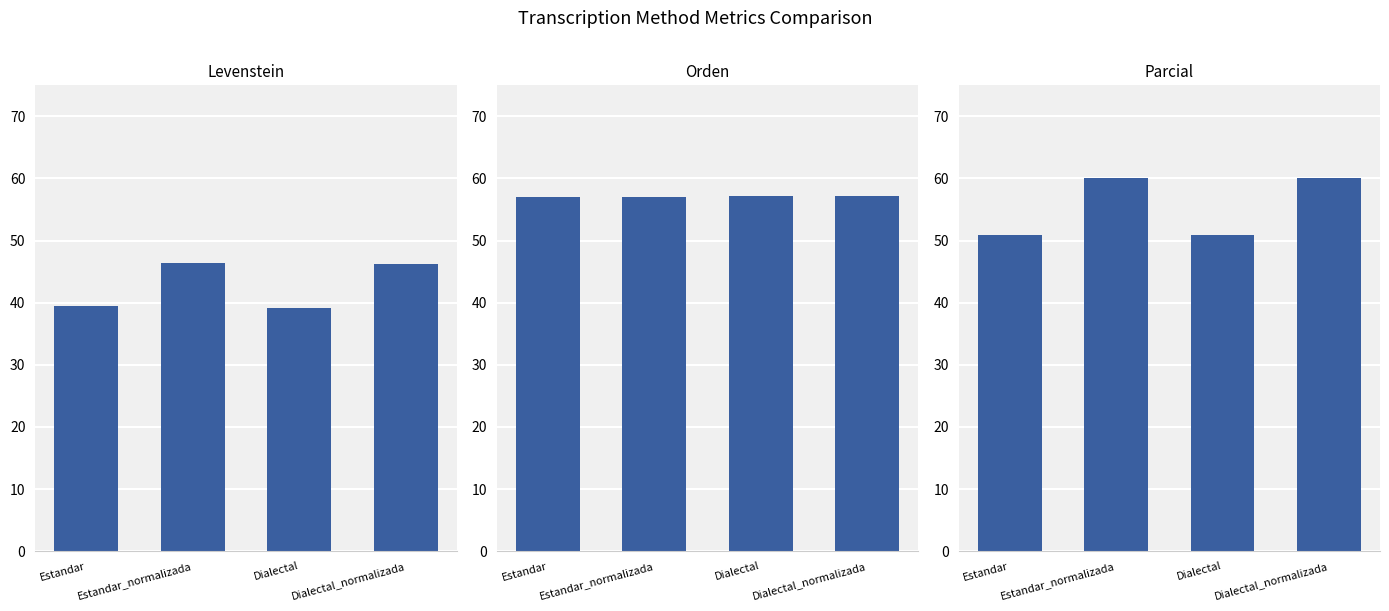

What is the minimum value for Levenstein?

39.2